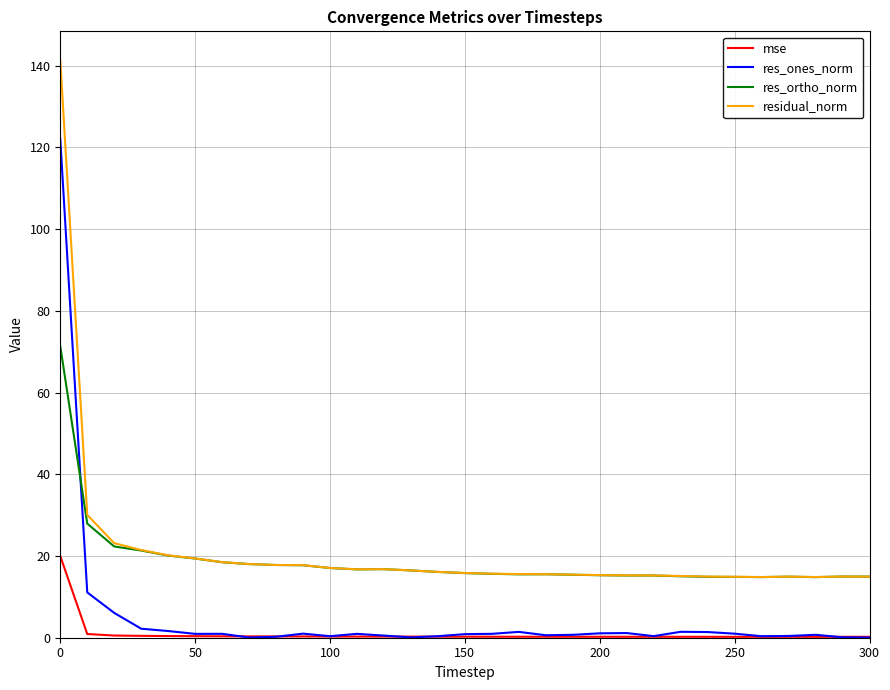

True or false: res_ones_norm and res_ortho_norm cross at least once.

True